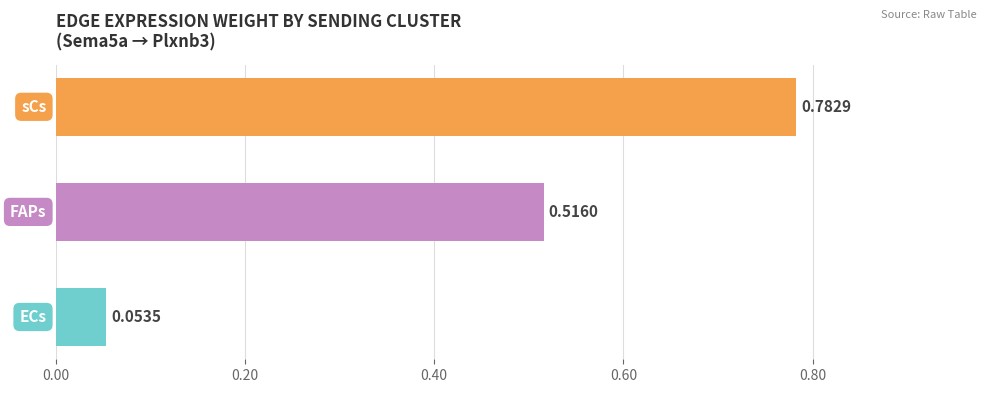

What is the difference between the maximum and minimum values?

0.7